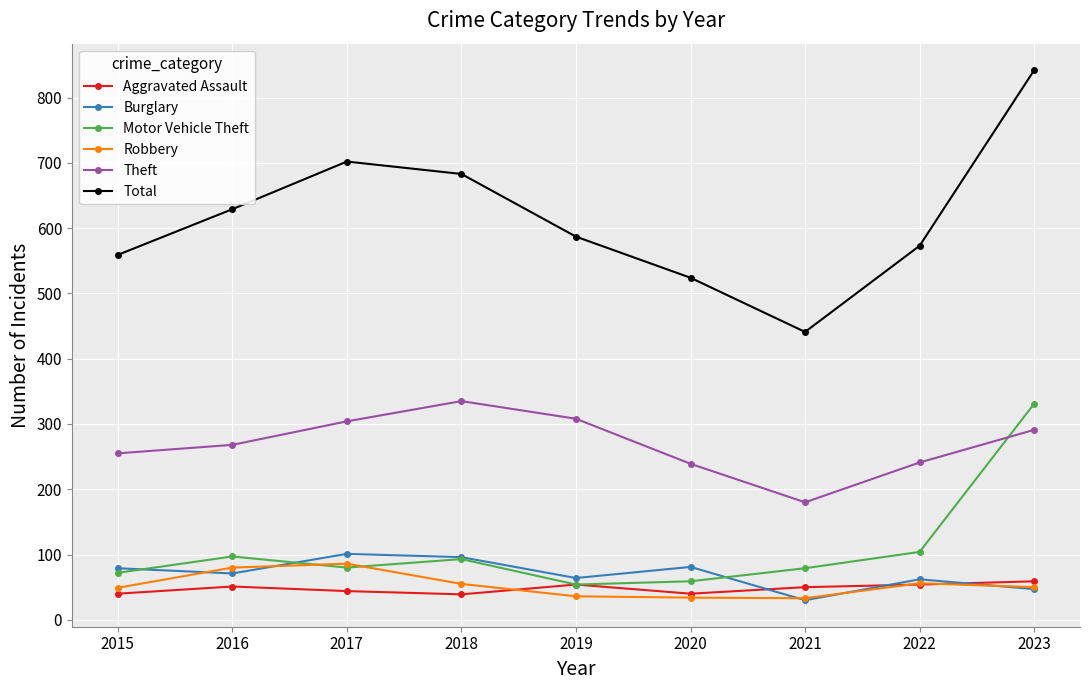

How many data points does each series have?

9